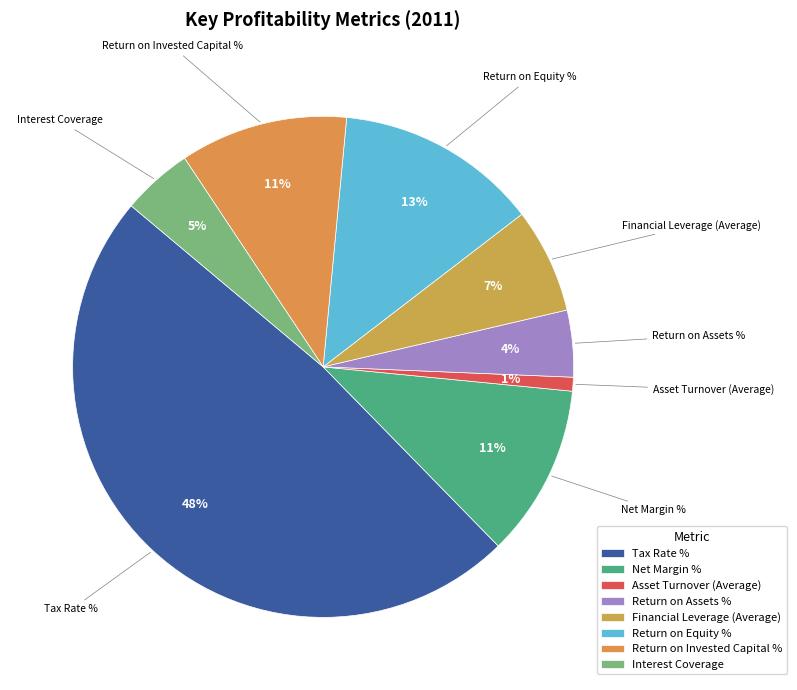

Which category has the biggest portion of the pie?

Tax Rate %